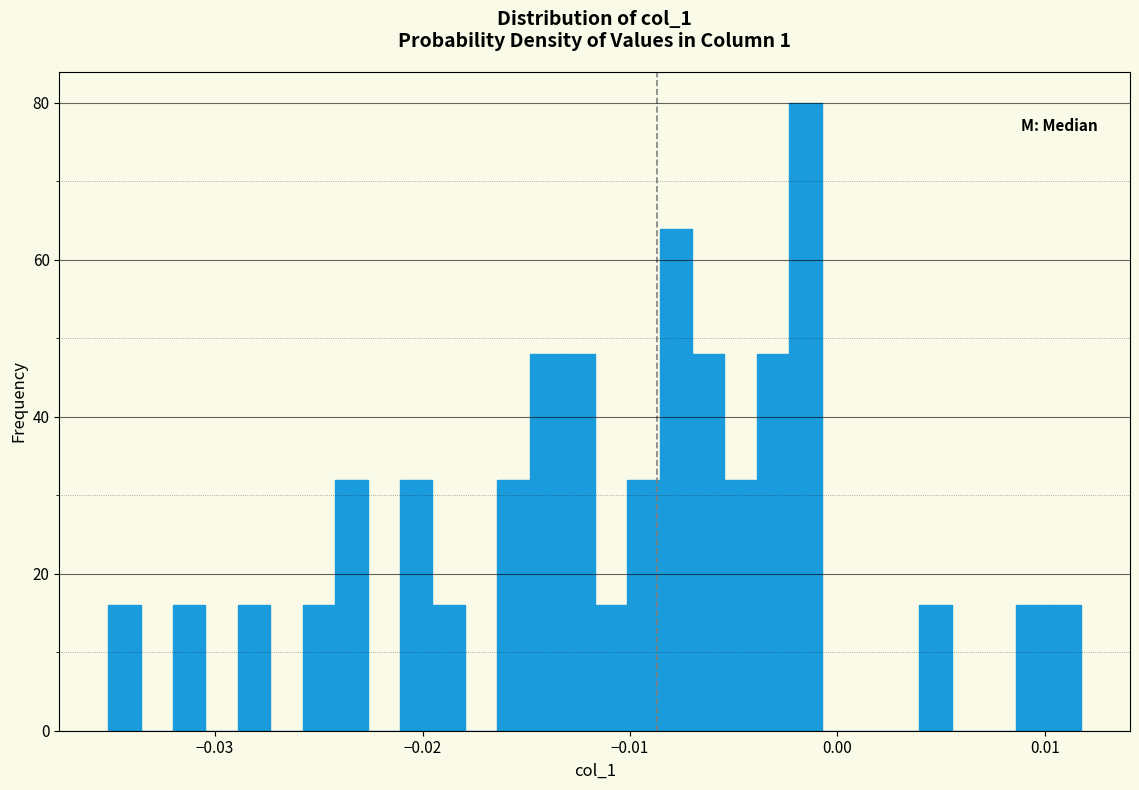

Read against the x-axis, roughly where is the centre of the tallest bar?

-0.002